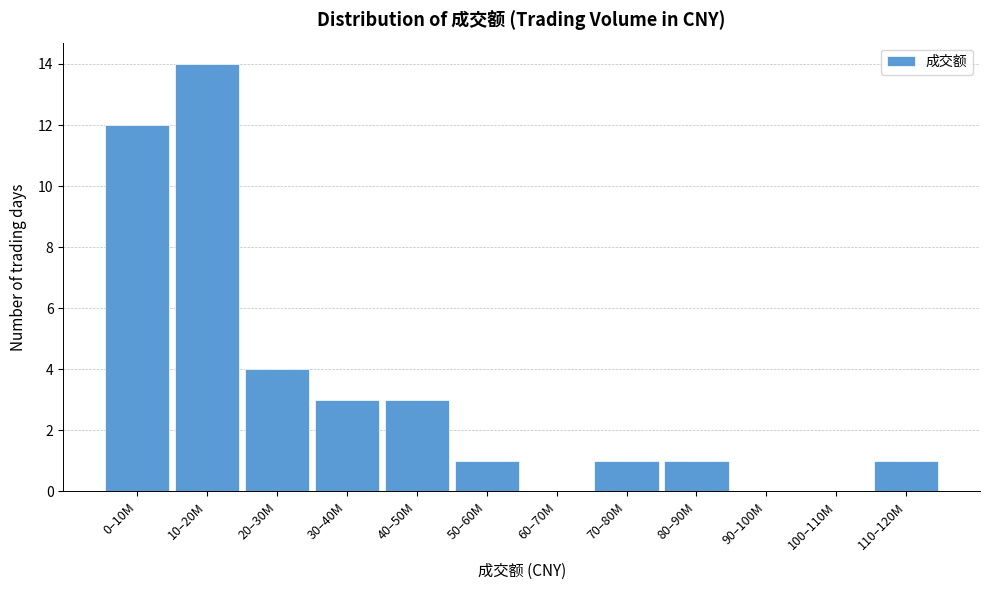

Reading left to right, extract all data points from this chart.

0–10M=12	10–20M=14	20–30M=4	30–40M=3	40–50M=3	50–60M=1	60–70M=0	70–80M=1	80–90M=1	90–100M=0	100–110M=0	110–120M=1